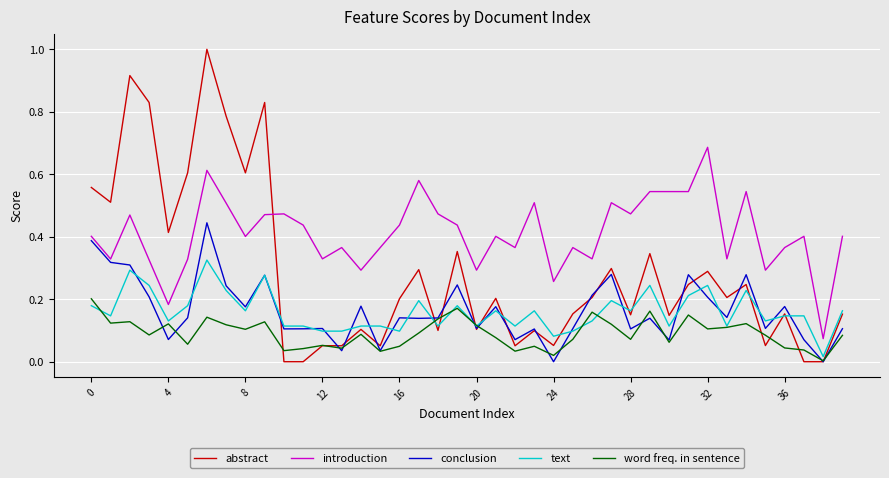

Which series has the largest range (max minus min)?

abstract